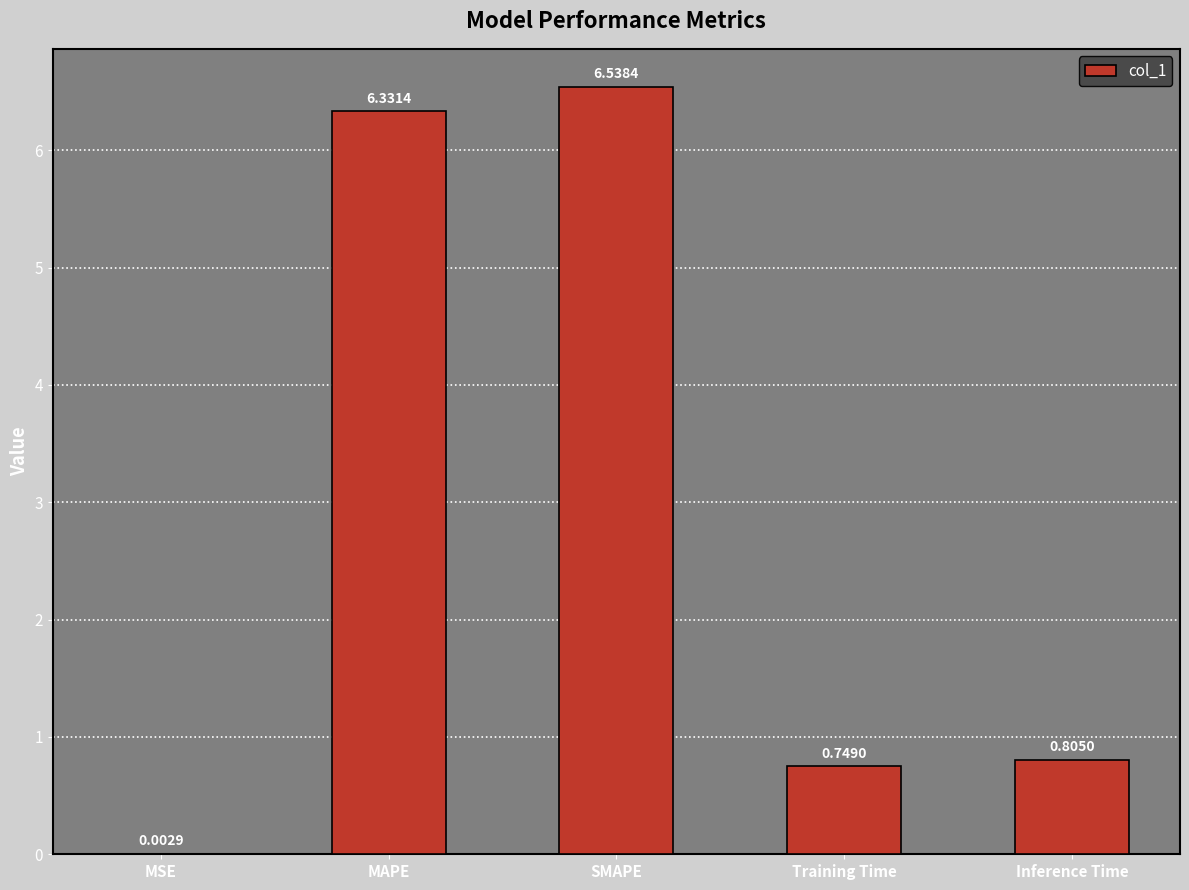

True or false: the data shows 0.2 at Training Time.

False